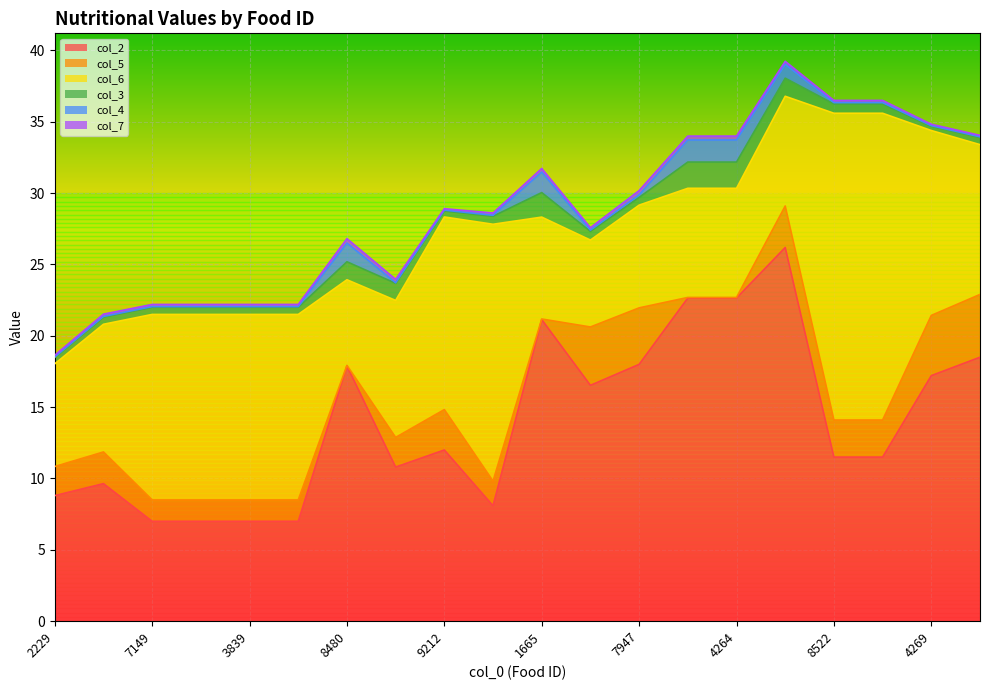

What is the label of the 3rd point from the left?

7149